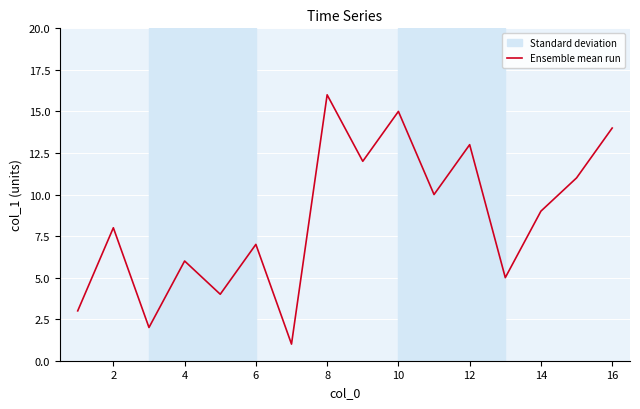

Reading left to right, transcribe all the data shown in this chart.

3	8	2	6	4	7	1	16	12	15	10	13	5	9	11	14